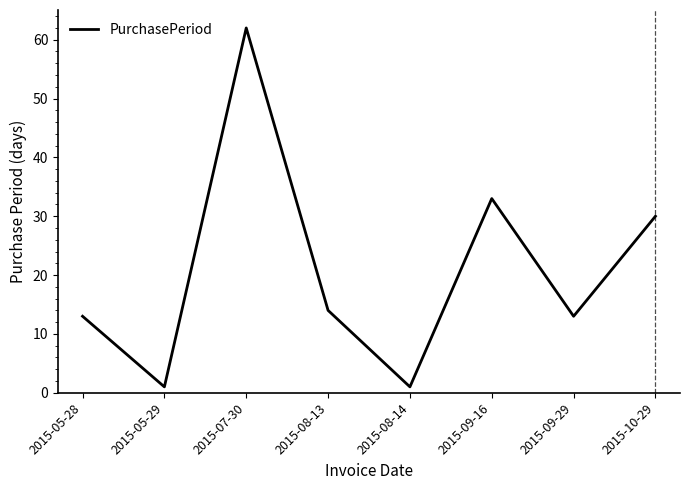

True or false: the data has more than 1 interior local peaks.

True